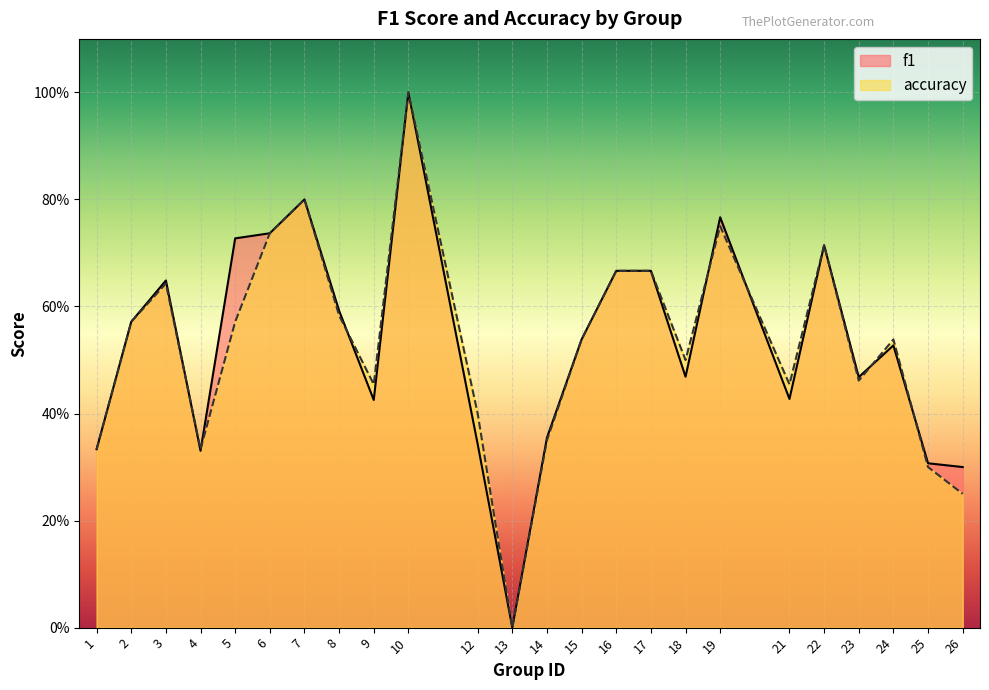

How many accuracy values are between 0 and 1?

24